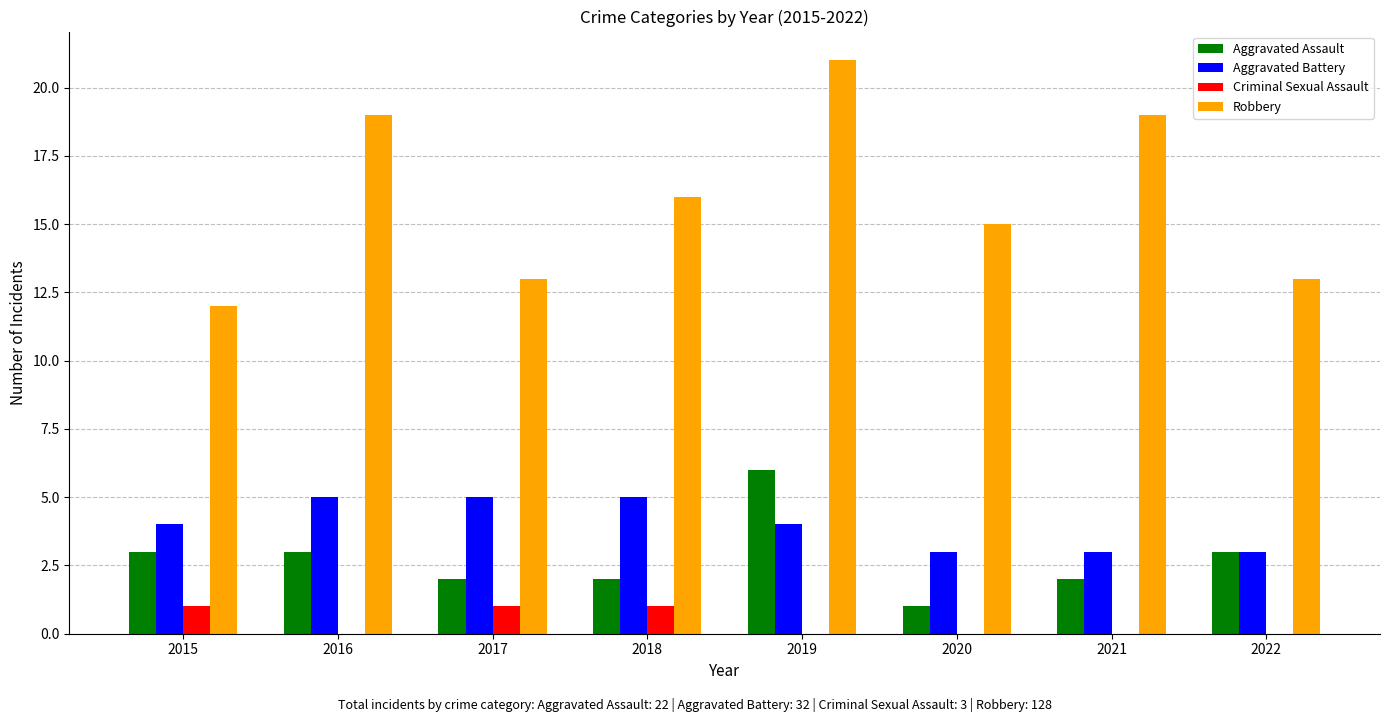

What is the highest value of the Aggravated Battery series?

5